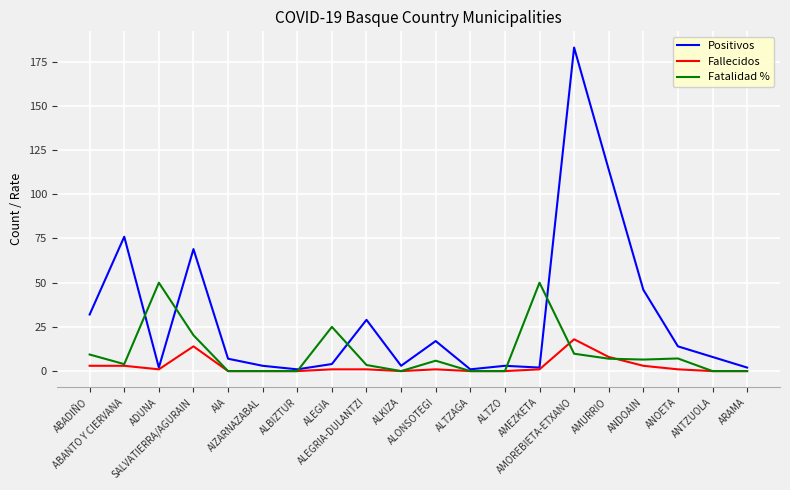

List the series in order of their overall mean, highest first.

Positivos, Fatalidad %, Fallecidos